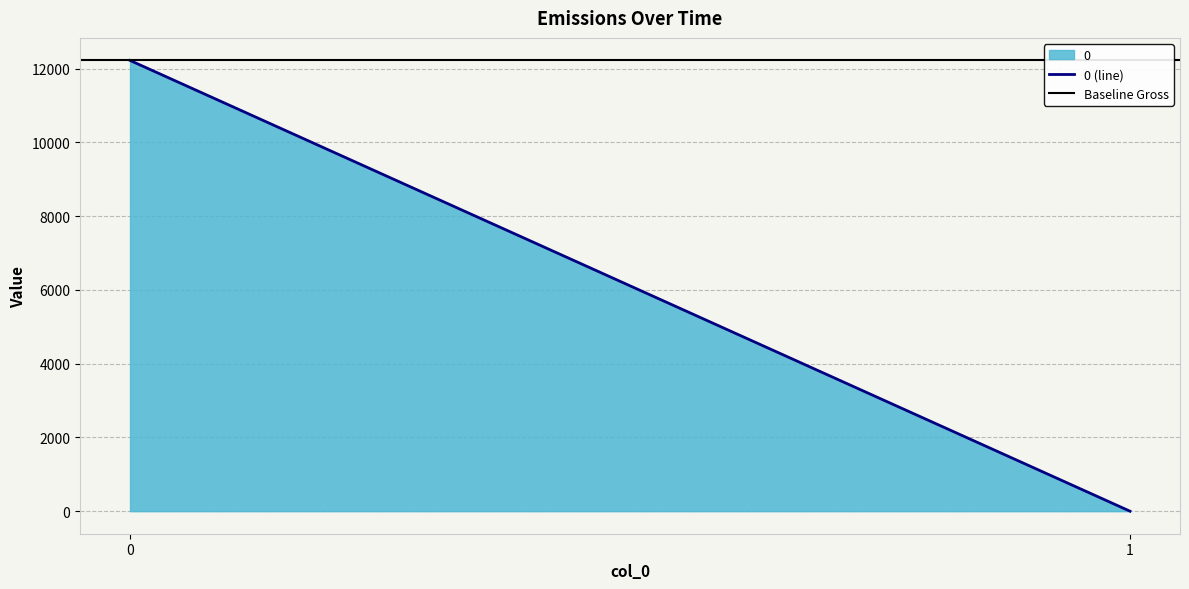

Rank the series at 0 from lowest to highest value.

0 (line), Baseline Gross